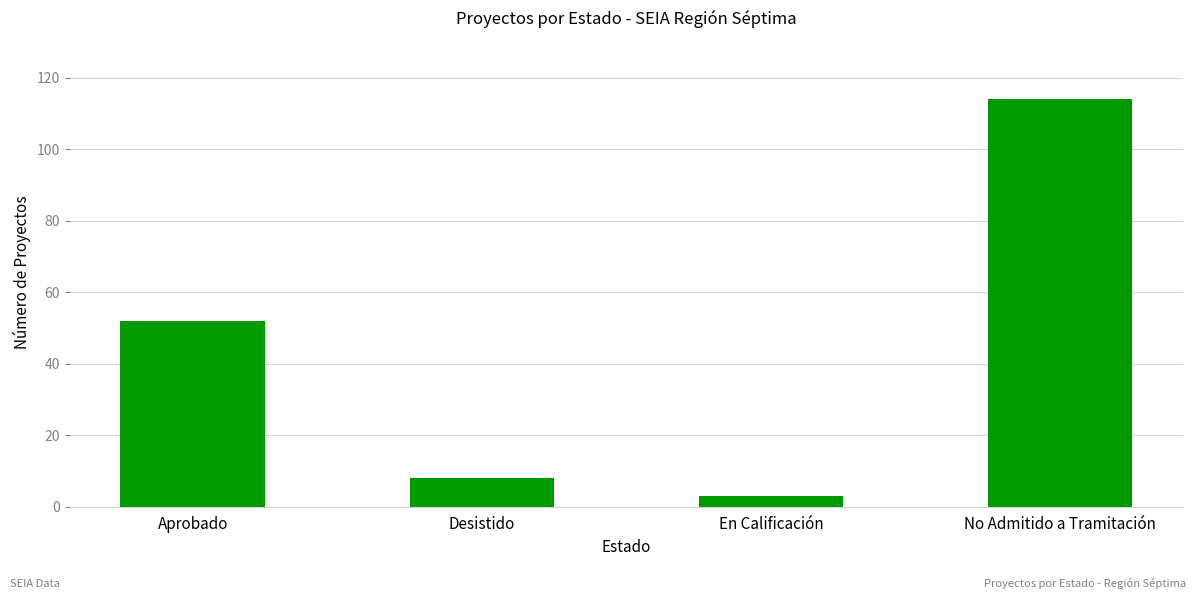

Does the chart contain any negative values?

No